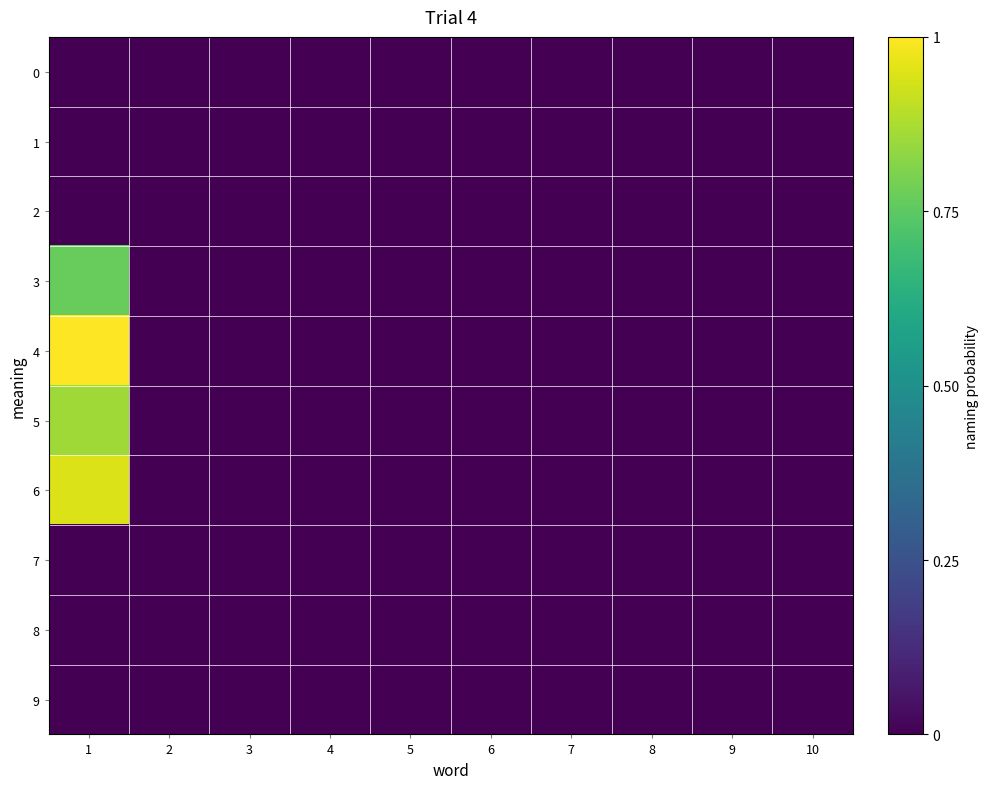

Reading left to right, extract all data points from this chart.

0: 1=0.0	2=0.0	3=0.0	4=0.0	5=0.0	6=0.0	7=0.0	8=0.0	9=0.0	10=0.0
1: 1=0.0	2=0.0	3=0.0	4=0.0	5=0.0	6=0.0	7=0.0	8=0.0	9=0.0	10=0.0
2: 1=0.0	2=0.0	3=0.0	4=0.0	5=0.0	6=0.0	7=0.0	8=0.0	9=0.0	10=0.0
3: 1=0.8	2=0.0	3=0.0	4=0.0	5=0.0	6=0.0	7=0.0	8=0.0	9=0.0	10=0.0
4: 1=1.0	2=0.0	3=0.0	4=0.0	5=0.0	6=0.0	7=0.0	8=0.0	9=0.0	10=0.0
5: 1=0.9	2=0.0	3=0.0	4=0.0	5=0.0	6=0.0	7=0.0	8=0.0	9=0.0	10=0.0
6: 1=0.9	2=0.0	3=0.0	4=0.0	5=0.0	6=0.0	7=0.0	8=0.0	9=0.0	10=0.0
7: 1=0.0	2=0.0	3=0.0	4=0.0	5=0.0	6=0.0	7=0.0	8=0.0	9=0.0	10=0.0
8: 1=0.0	2=0.0	3=0.0	4=0.0	5=0.0	6=0.0	7=0.0	8=0.0	9=0.0	10=0.0
9: 1=0.0	2=0.0	3=0.0	4=0.0	5=0.0	6=0.0	7=0.0	8=0.0	9=0.0	10=0.0